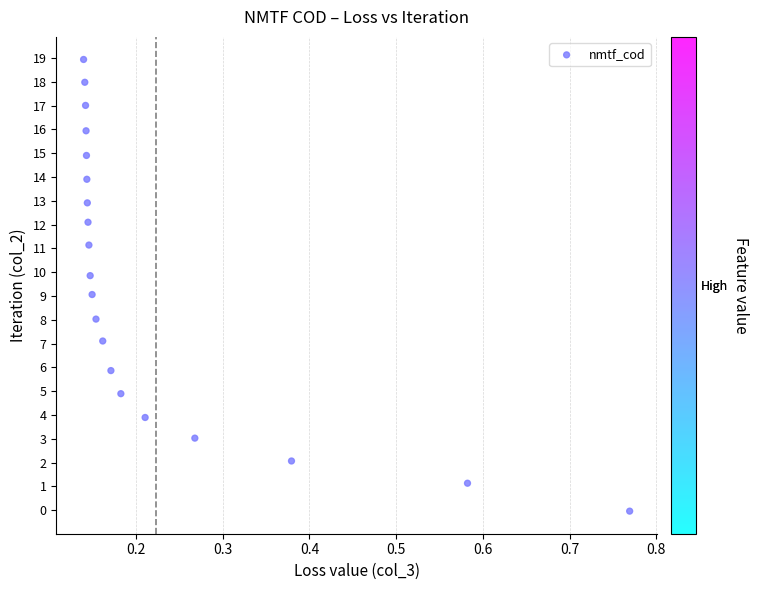

What is the range of Y values (max minus min)?

19.0